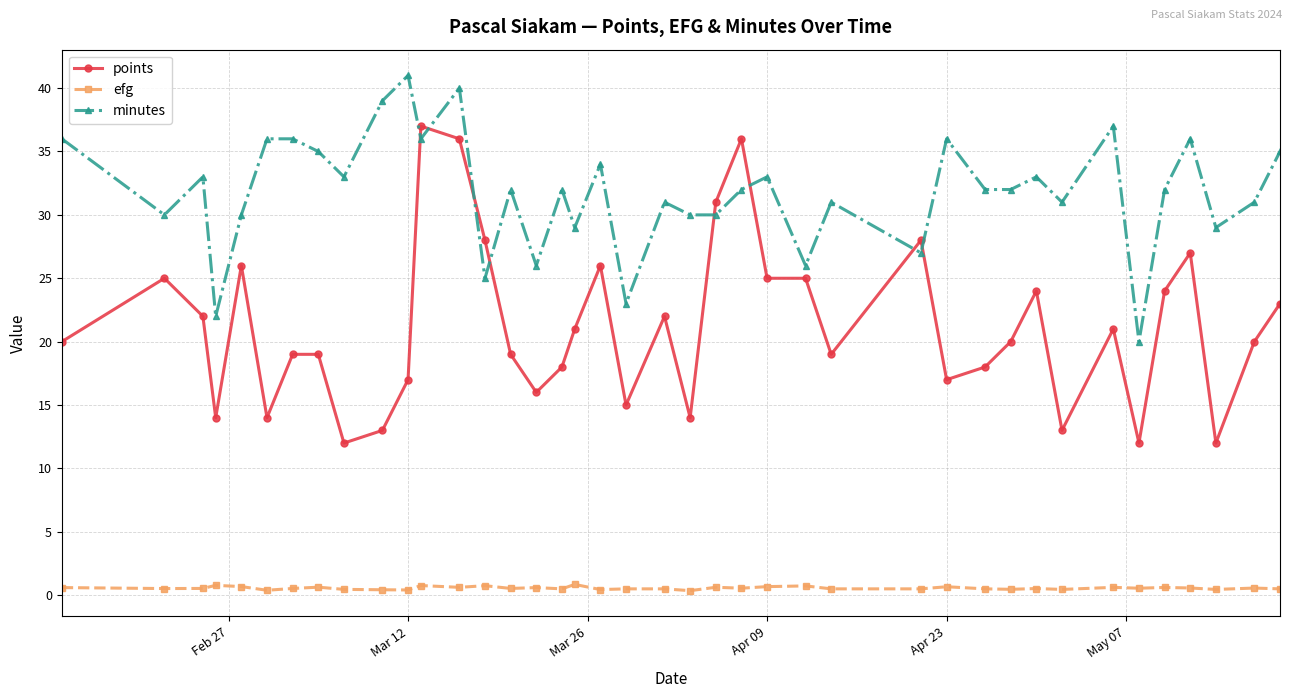

What is the highest value of the minutes series?

41.0